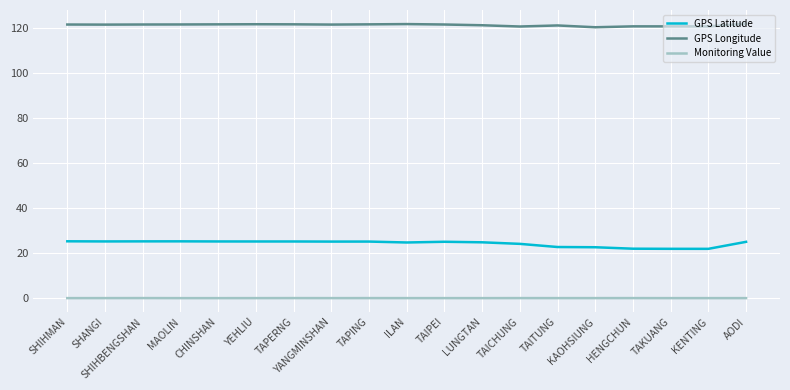

What is the highest value of the GPS Latitude series?

25.3